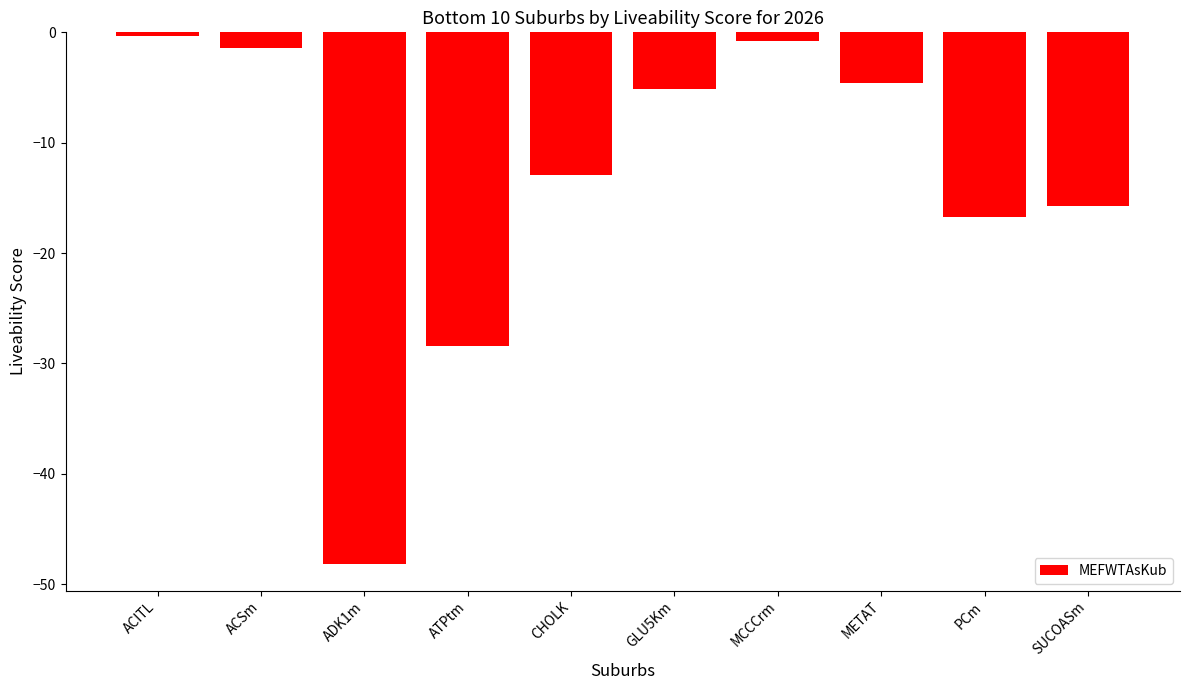

What is the sum of the values at SUCOASm and ADK1m?

-63.9